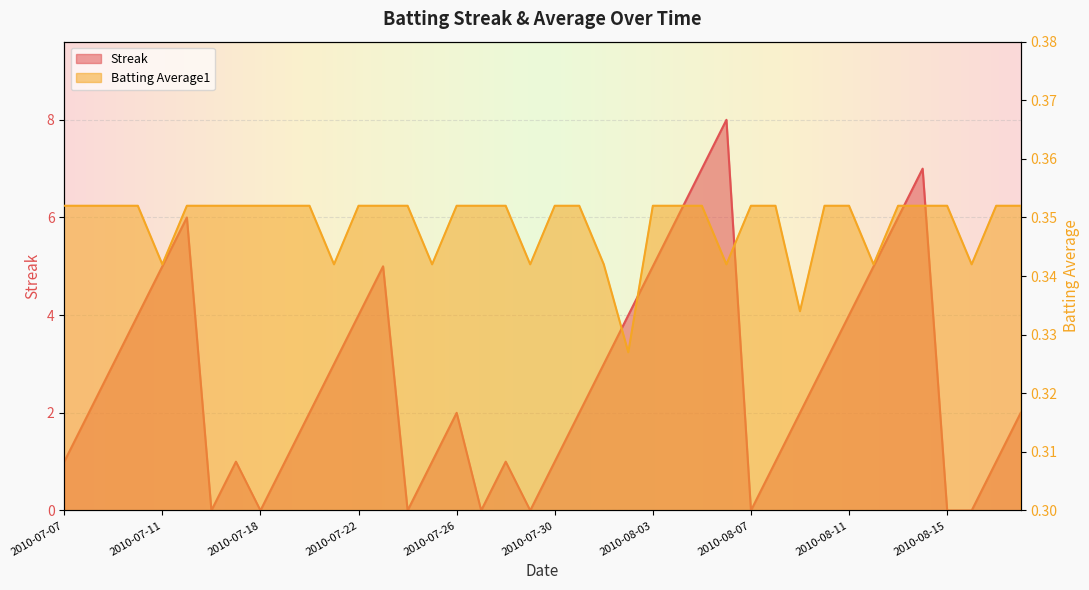

What is the difference between the Streak values at 2010-08-05 and 2010-08-09?

5.0